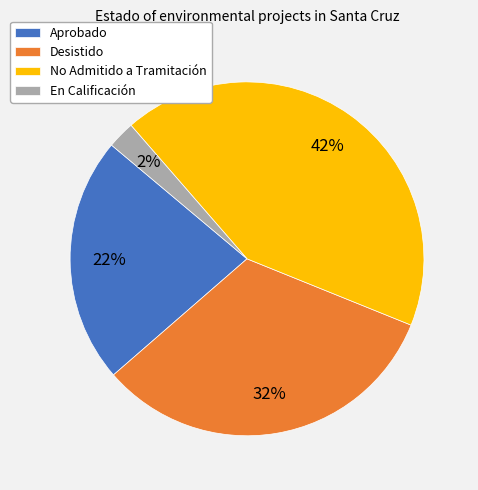

Do Desistido and En Calificación together represent more than half of the pie?

No